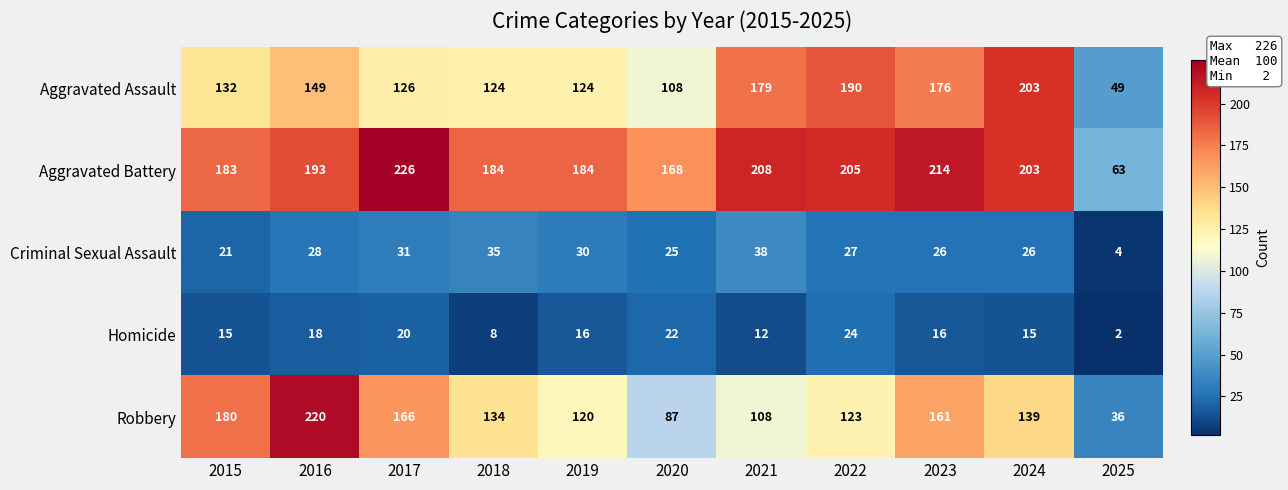

What is the maximum value shown in the chart?

226